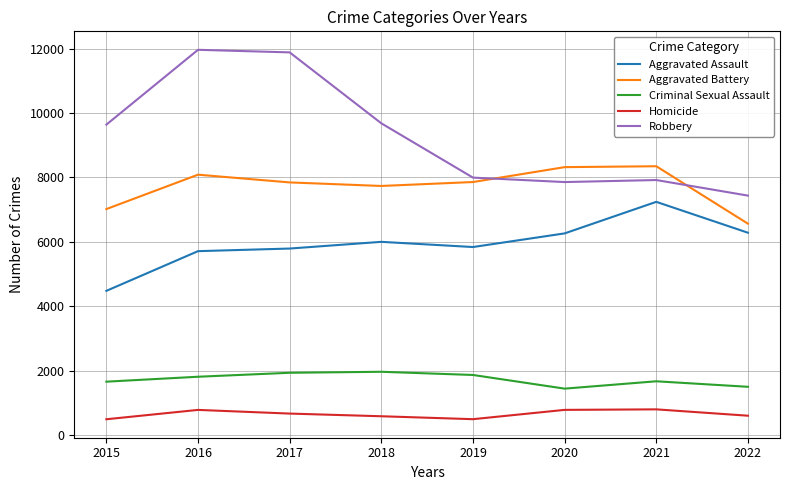

Which series has the largest range (max minus min)?

Robbery